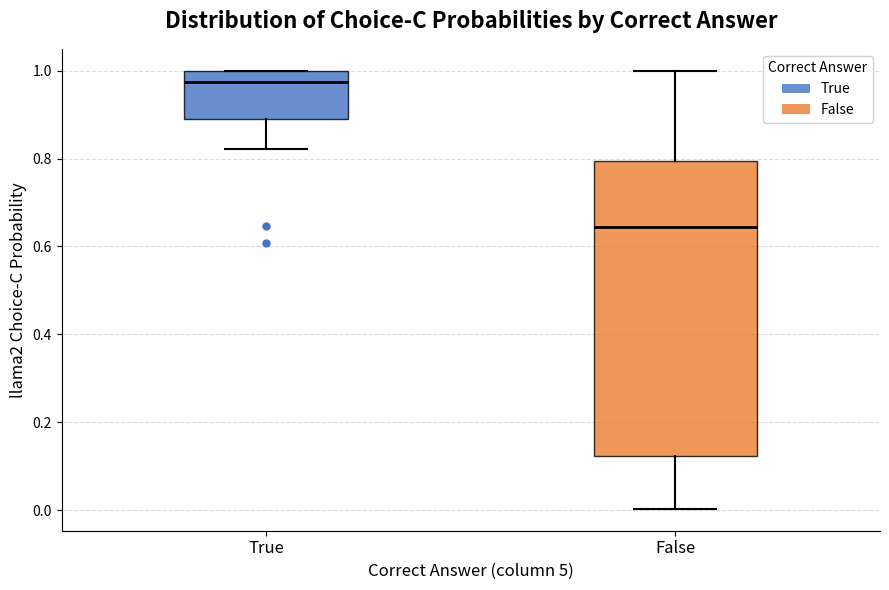

Where does the median line of the box for True sit on the y-axis? The values are not printed on the chart, so give them approximately, as read against the axis.

0.98